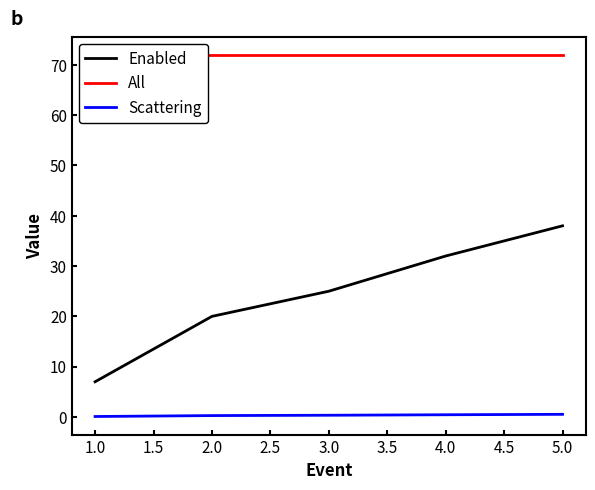

Is the value of Scattering at 3.0 greater than the value of Enabled at 4.0?

No